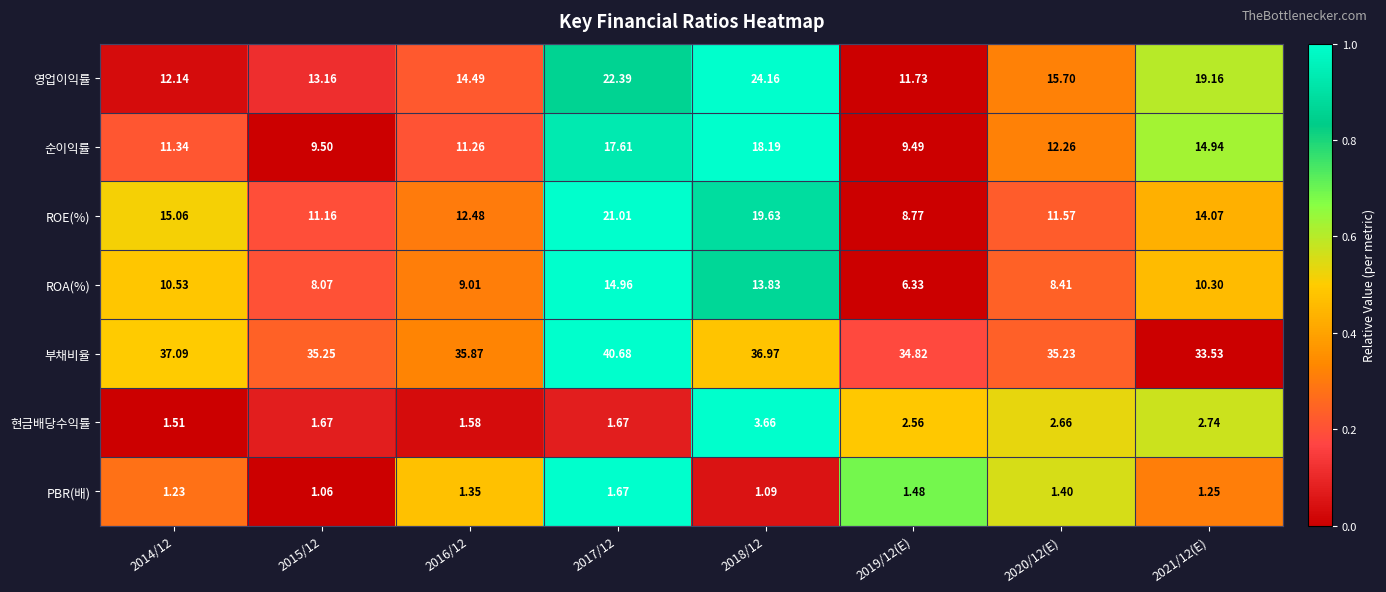

How many categories are shown in the chart?

8